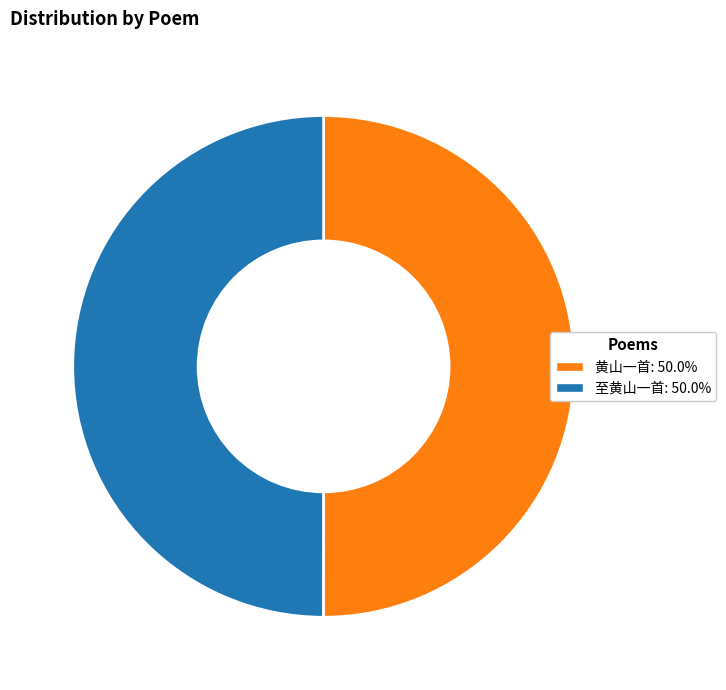

What is the ratio of the value at 黄山一首 to the value at 至黄山一首?

1.0